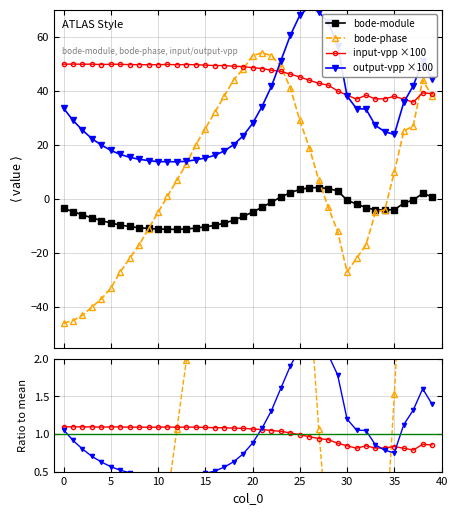

Reading right to left, extract all data points from this chart.

bode-module: 0.8	2.0	-0.4	-1.6	-4.0	-4.1	-4.1	-3.2	-1.9	-0.5	3.0	3.8	4.2	4.1	3.5	2.3	0.7	-1.2	-3.1	-4.9	-6.5	-7.9	-9.0	-9.8	-10.3	-10.8	-11.1	-11.3	-11.2	-11.2	-10.9	-10.7	-10.2	-9.7	-8.9	-8.0	-7.0	-5.9	-4.7	-3.5
bode-phase: 38.0	44.0	27.0	25.0	10.0	-4.0	-5.0	-17.0	-22.0	-27.0	-12.0	-3.0	7.0	19.0	29.0	41.0	49.0	53.0	54.0	53.0	48.0	44.0	38.0	32.0	26.0	20.0	13.0	7.0	1.0	-5.0	-11.0	-17.0	-22.0	-27.0	-33.0	-37.0	-40.0	-43.0	-45.0	-46.0
input-vpp: 38.9	39.2	35.8	36.8	37.9	37.0	37.0	38.3	36.9	38.4	39.9	42.1	42.8	43.9	45.1	46.1	47.1	47.6	48.2	48.5	48.9	49.0	49.3	49.3	49.5	49.6	49.7	49.6	49.7	49.6	49.6	49.6	49.6	49.8	49.8	49.7	49.8	49.8	49.9	49.8
output-vpp: 44.3	50.8	41.8	35.7	23.8	24.8	27.2	33.2	33.4	38.1	56.7	65.3	69.2	71.0	67.9	60.5	51.1	41.6	34.2	27.9	23.3	20.0	17.7	16.1	15.1	14.4	13.9	13.7	13.8	13.8	14.2	14.6	15.4	16.4	17.9	19.9	22.3	25.4	29.0	33.5